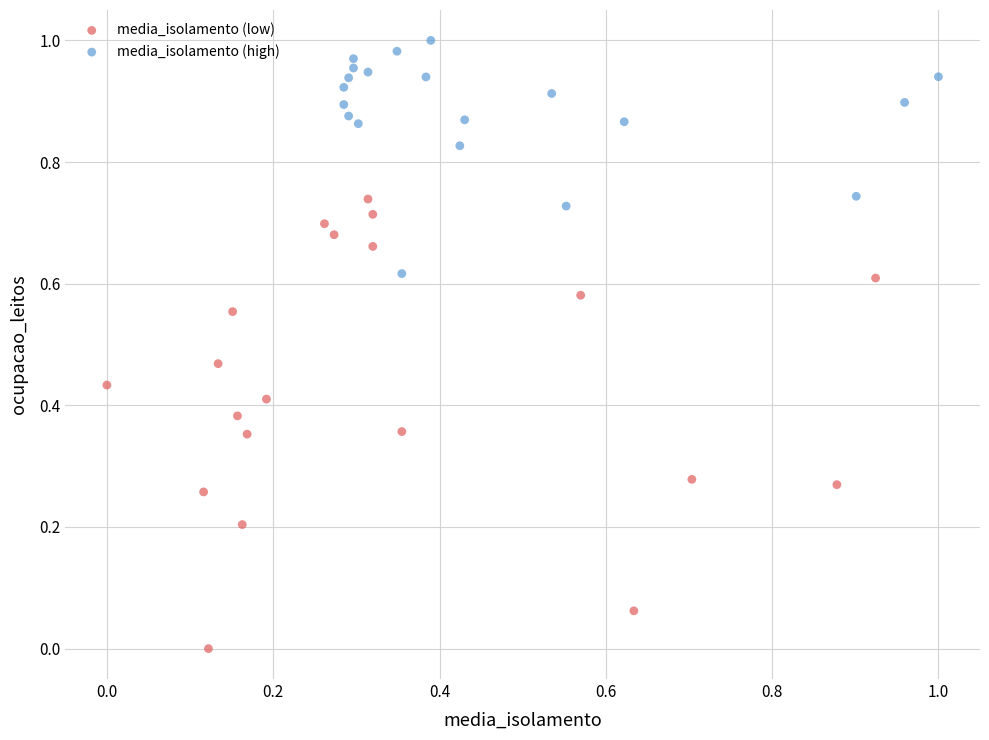

Which series has the largest Y range (max minus min)?

media_isolamento (low)